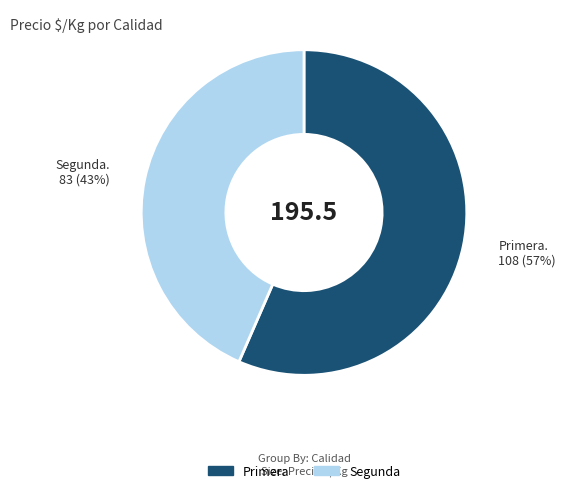

The Segunda slice represents 43% of the pie. True or false?

True